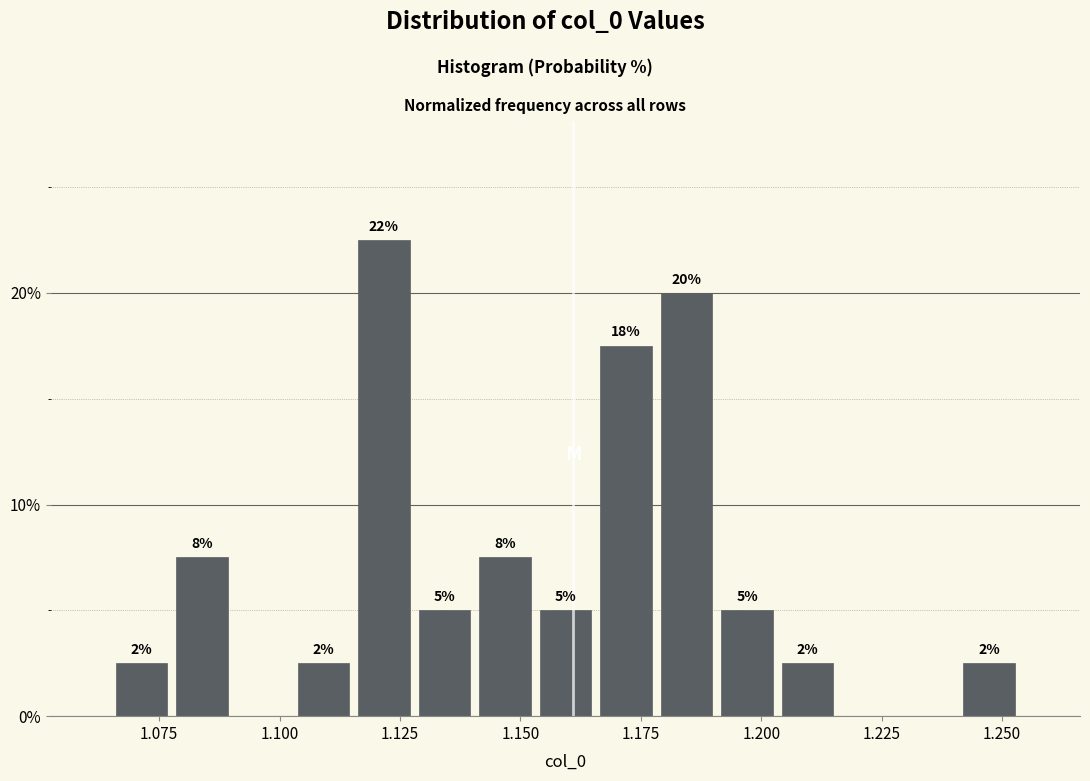

Read against the x-axis, roughly where is the centre of the tallest bar?

1.120